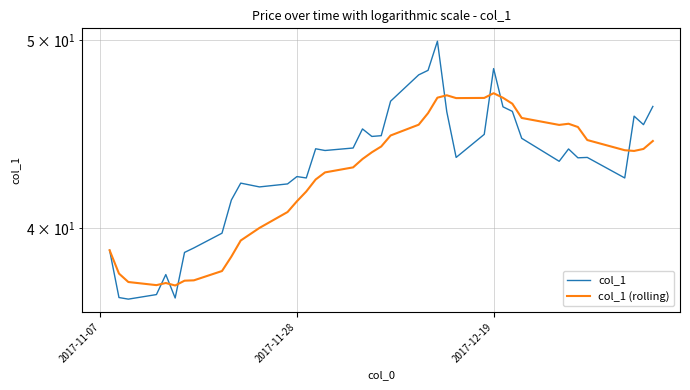

What is the sum of all col_1 (rolling) values?

1705.2